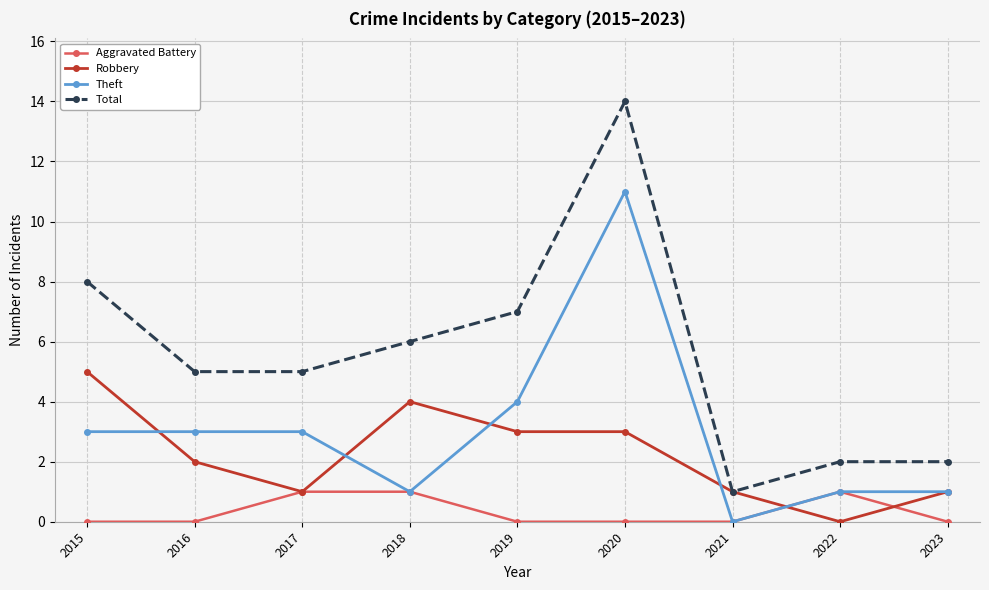

What is the difference between the second highest and minimum values in the Theft series?

4